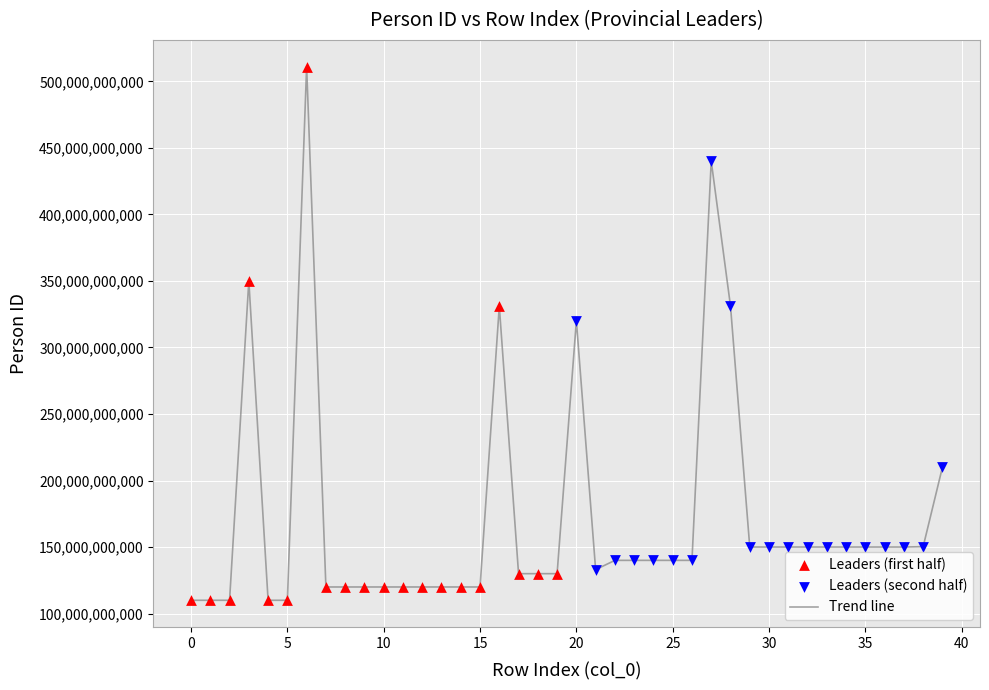

What is the difference between the maximum and minimum values?

401100010007